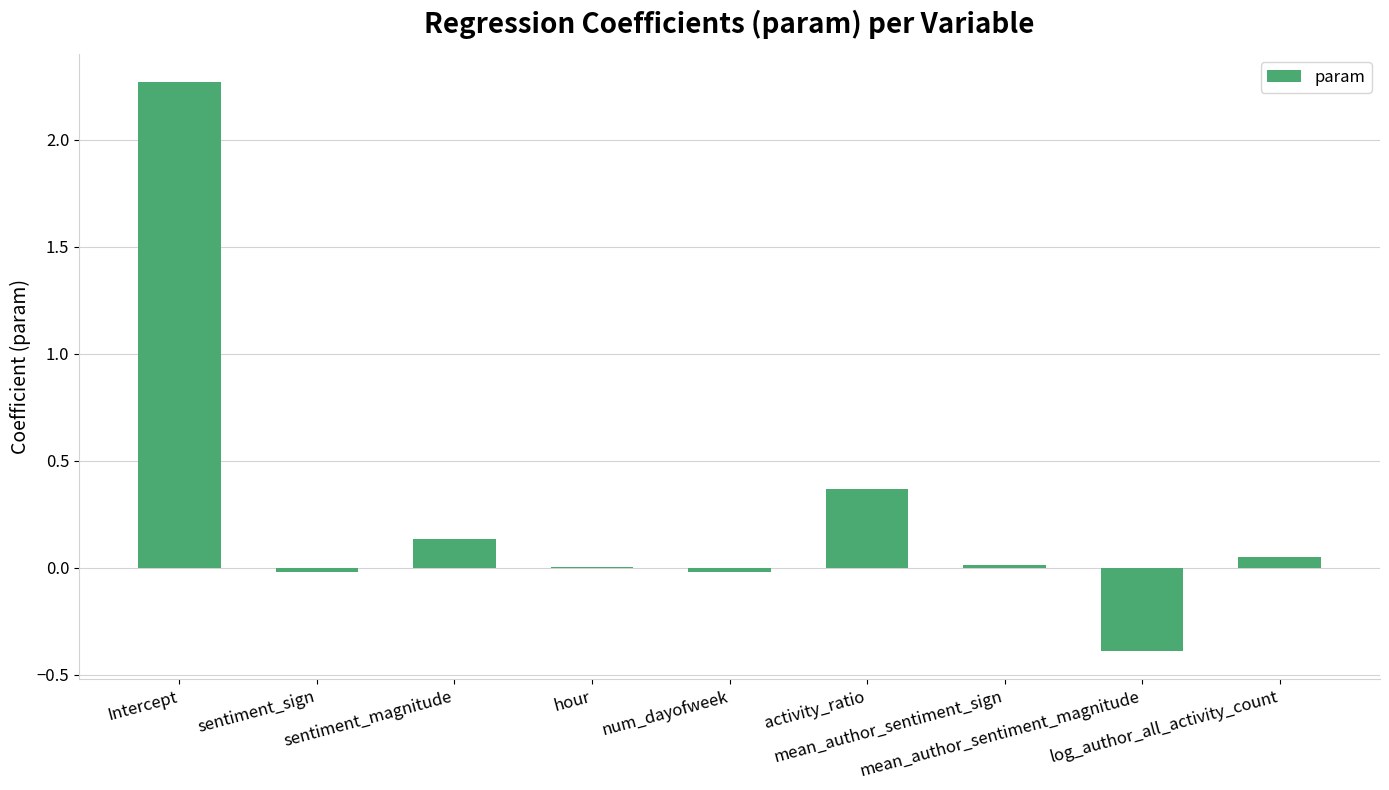

What is the sum of all values?

2.4